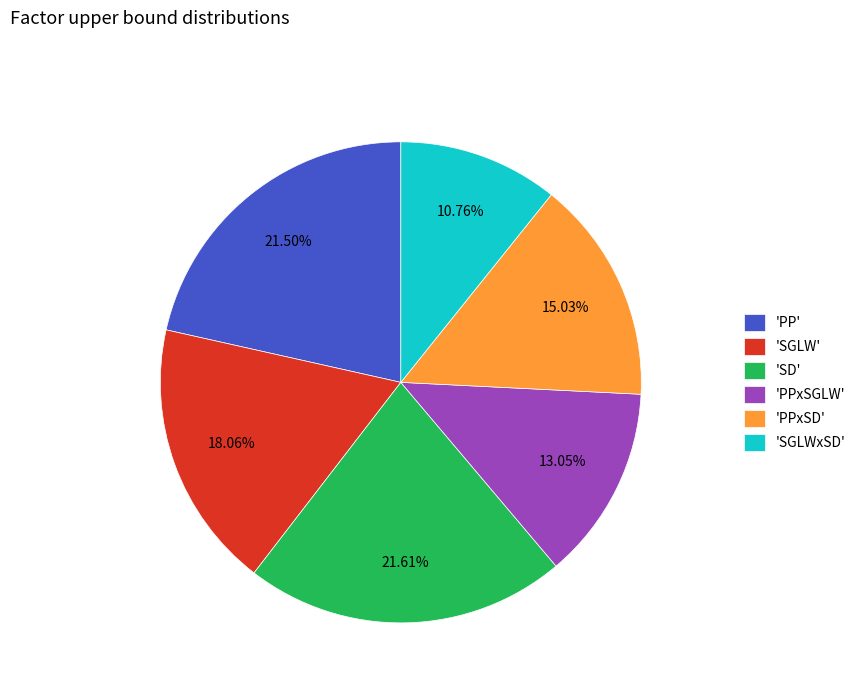

Does 'SD' represent more than half of the total?

No